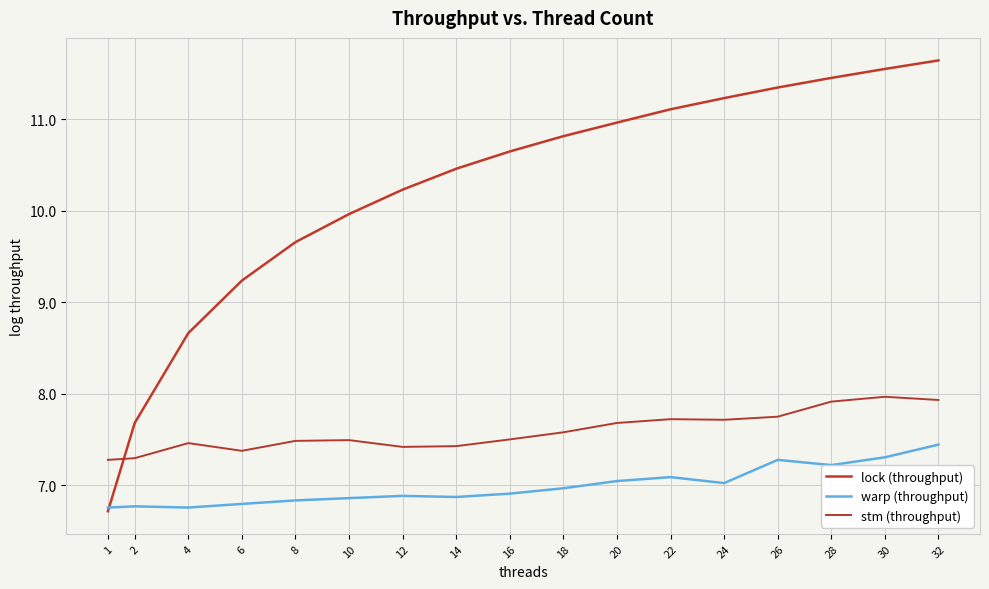

Which series changed the most between 12 and 22?

lock (throughput)